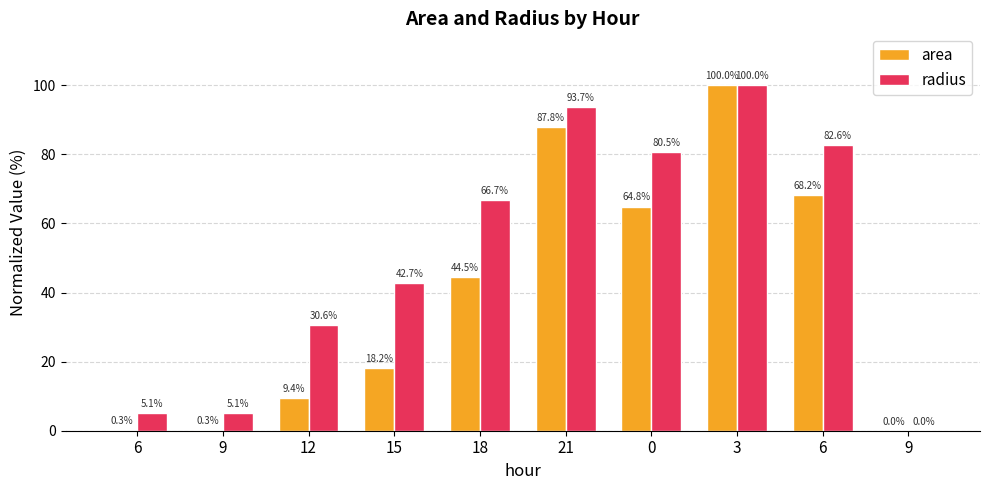

Which category has the lowest value in the area series?

9